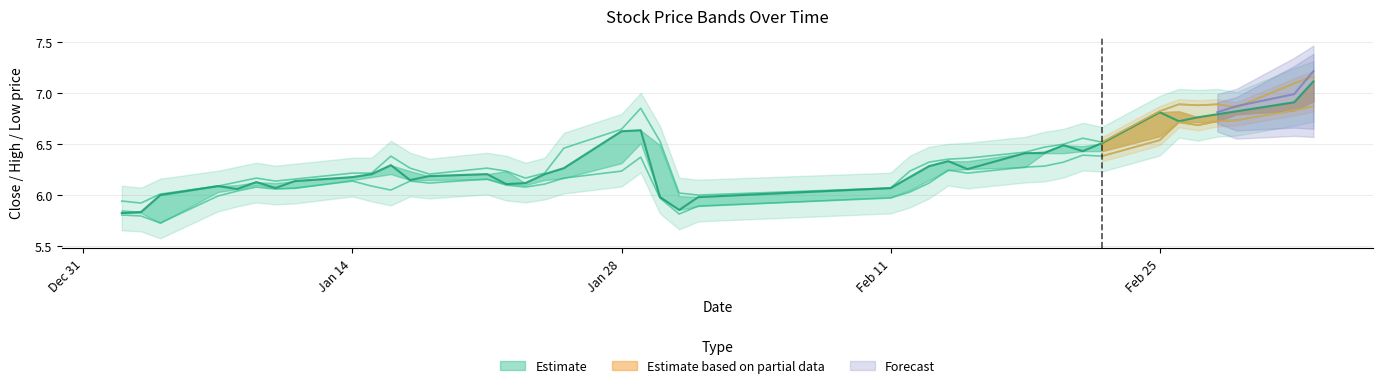

List the series in order of their peak value, lowest first.

low, close, high